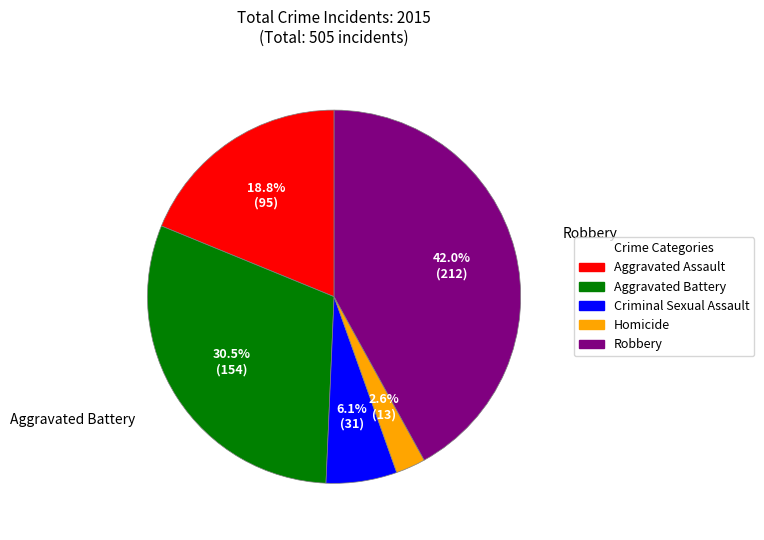

Is there any slice that represents more than half of the pie?

No